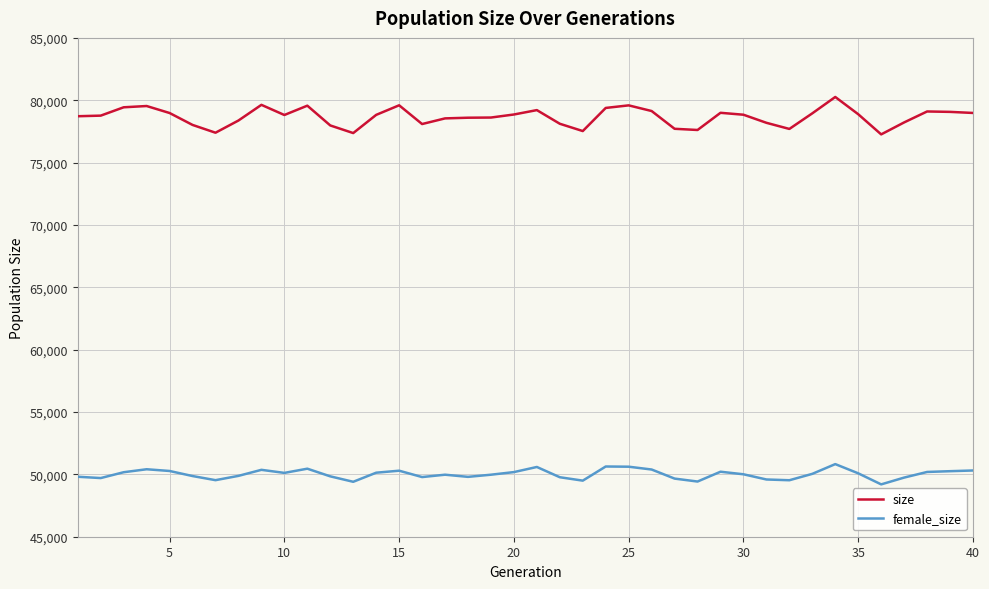

Which series has the widest spread of values?

size